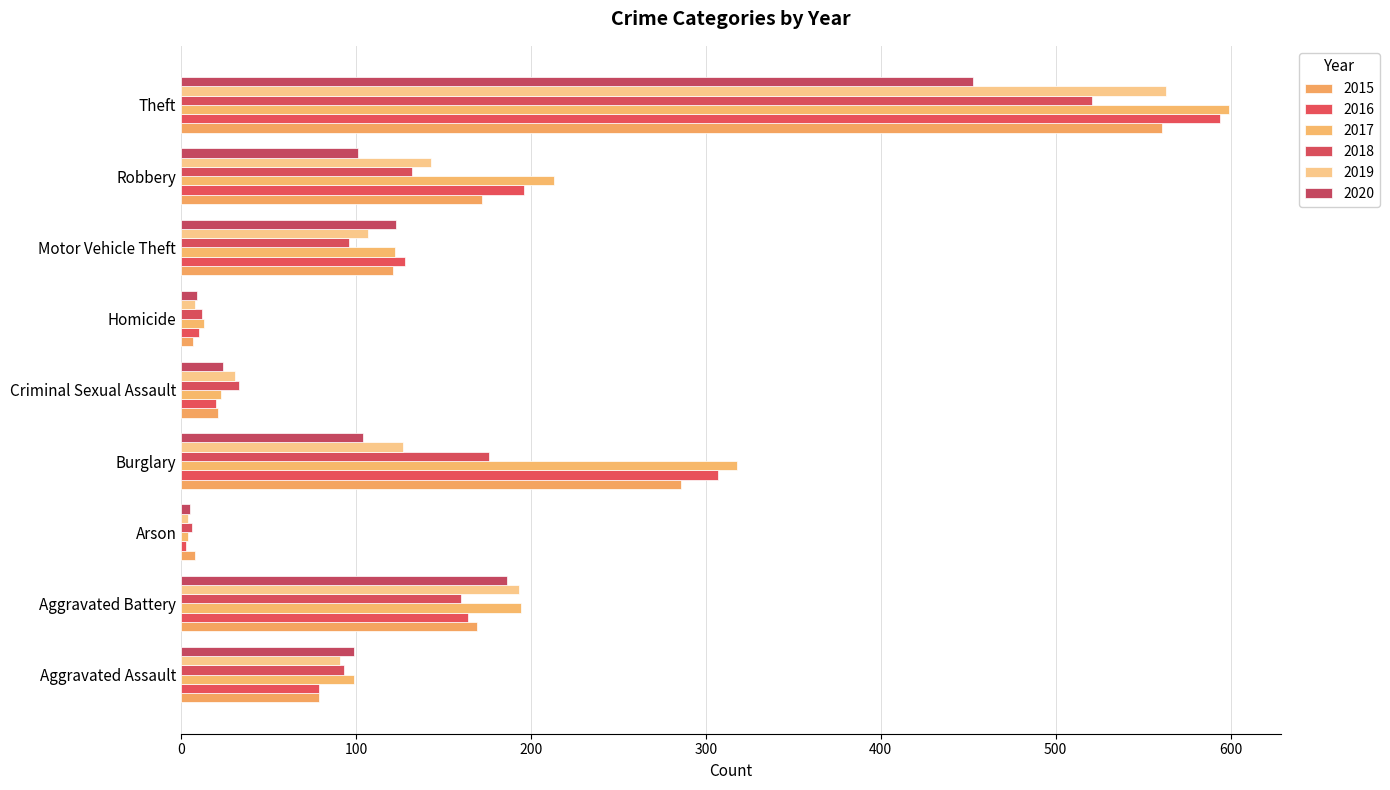

At how many categories does at least one series exceed 186?

4